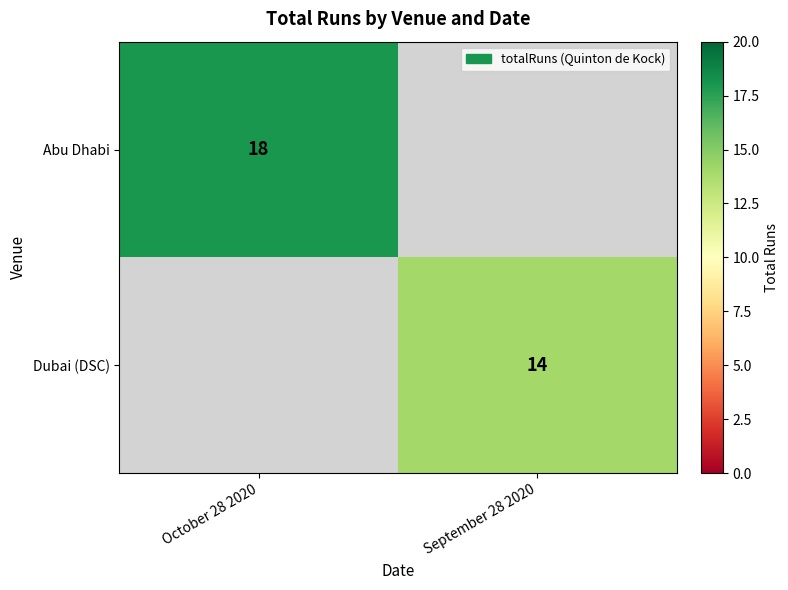

True or false: Abu Dhabi has a value of 18 at October 28 2020.

True